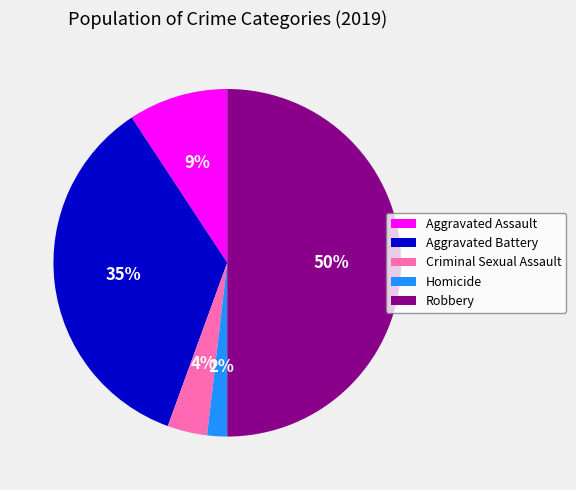

How many slices are in this pie chart?

5